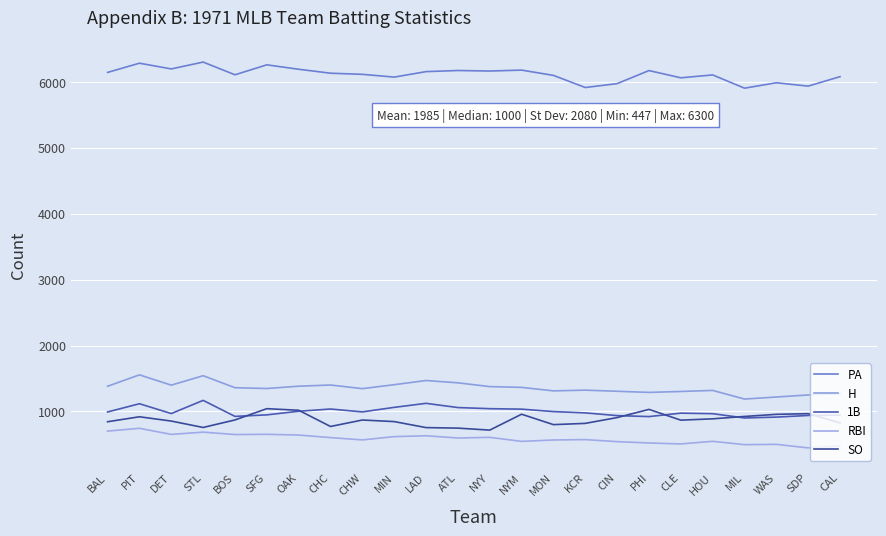

How many lines are shown in the chart?

5